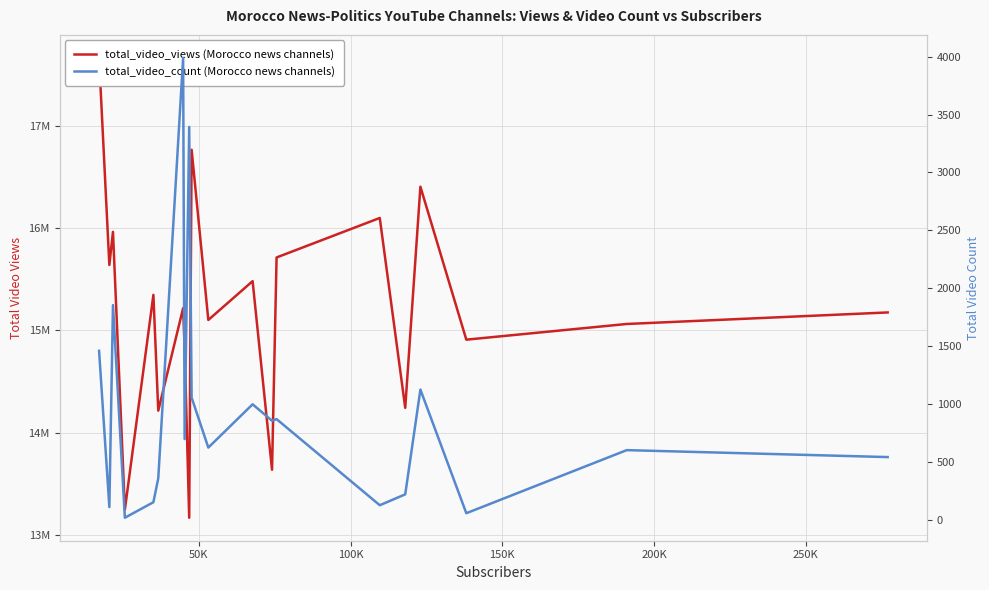

Reading right to left, what are all the values shown in this chart?

total_video_views: 15175423	15062748	14909394	16404355	14242899	16098773	15712693	13637978	15481240	15101946	16765374	13169070	14819815	15217588	14215781	15346986	13248476	15962868	15639504	17663406
total_video_count: 541	601	56	1124	219	125	869	855	997	623	1055	3393	697	3990	358	151	17	1854	109	1459